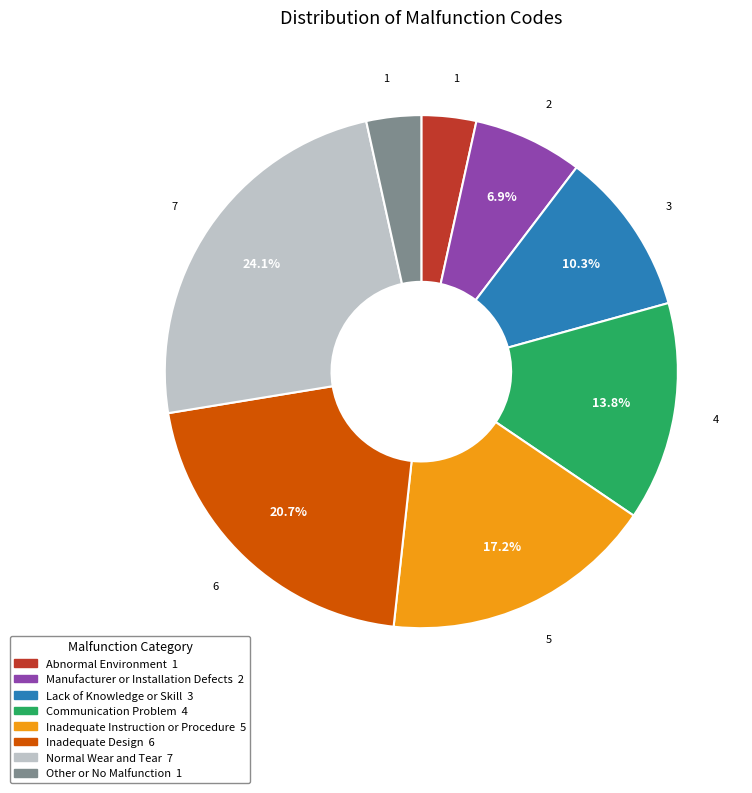

Which has a higher value, Communication Problem or Normal Wear and Tear?

Normal Wear and Tear